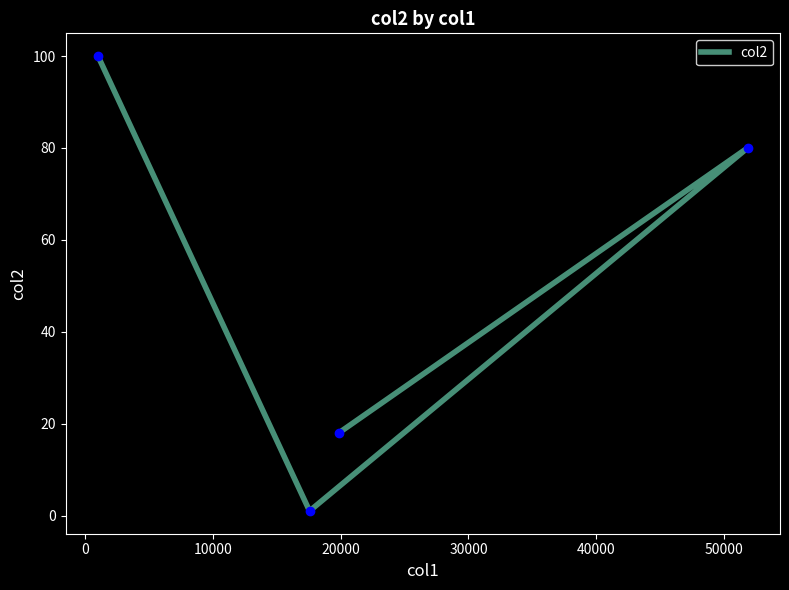

What is the sum of the values at 0 and 10000?

81